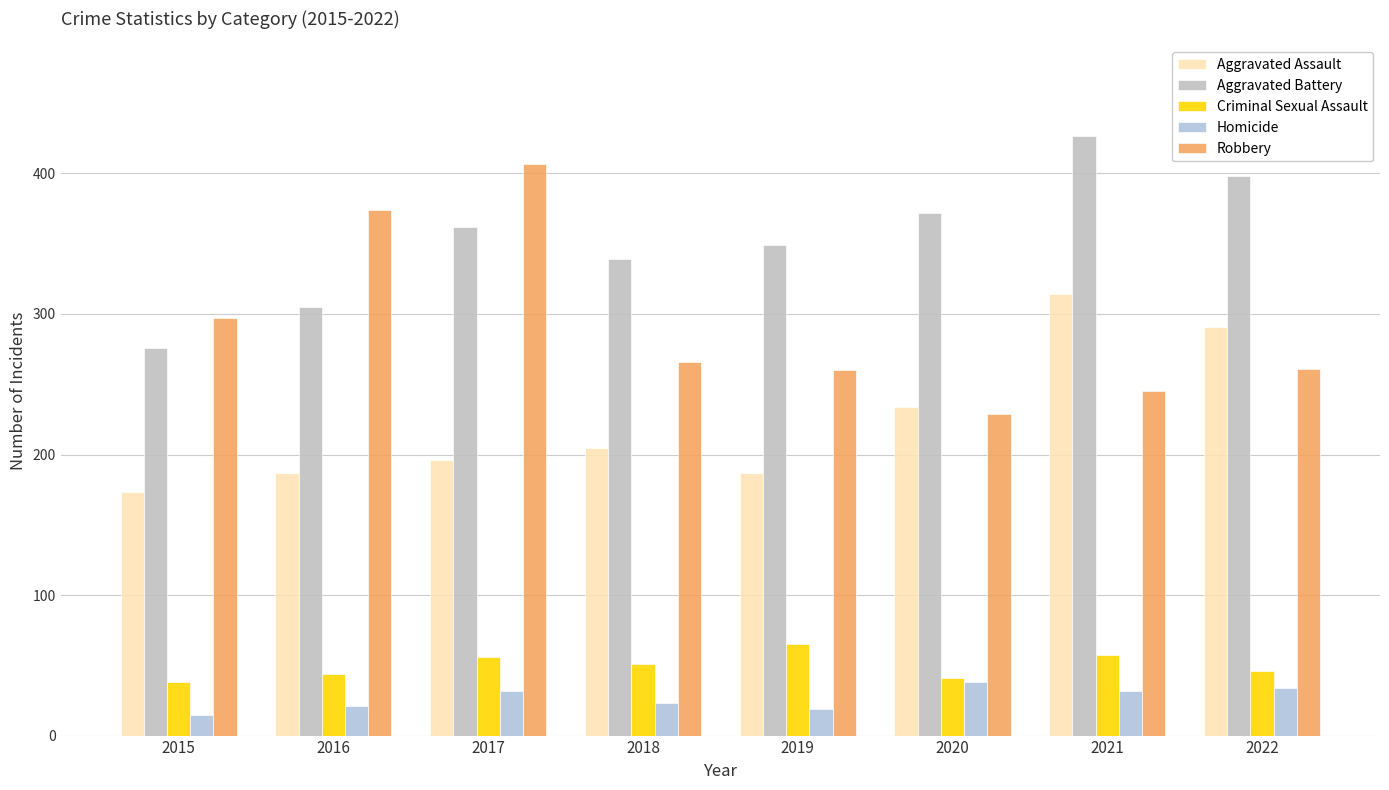

What is the difference between the maximum and minimum values in the Robbery series?

178